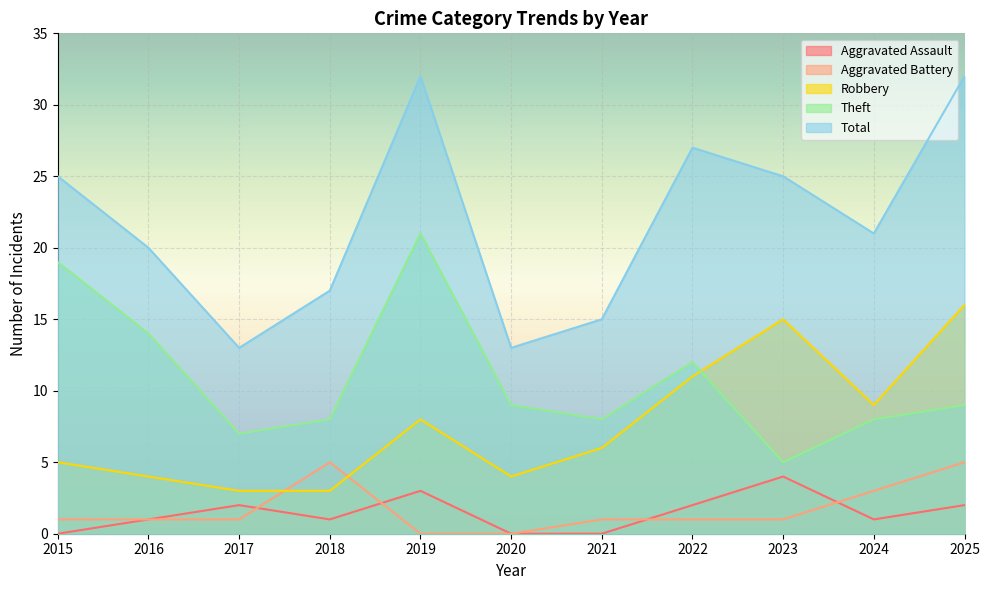

Which series changed the most between 2017 and 2023?

Robbery